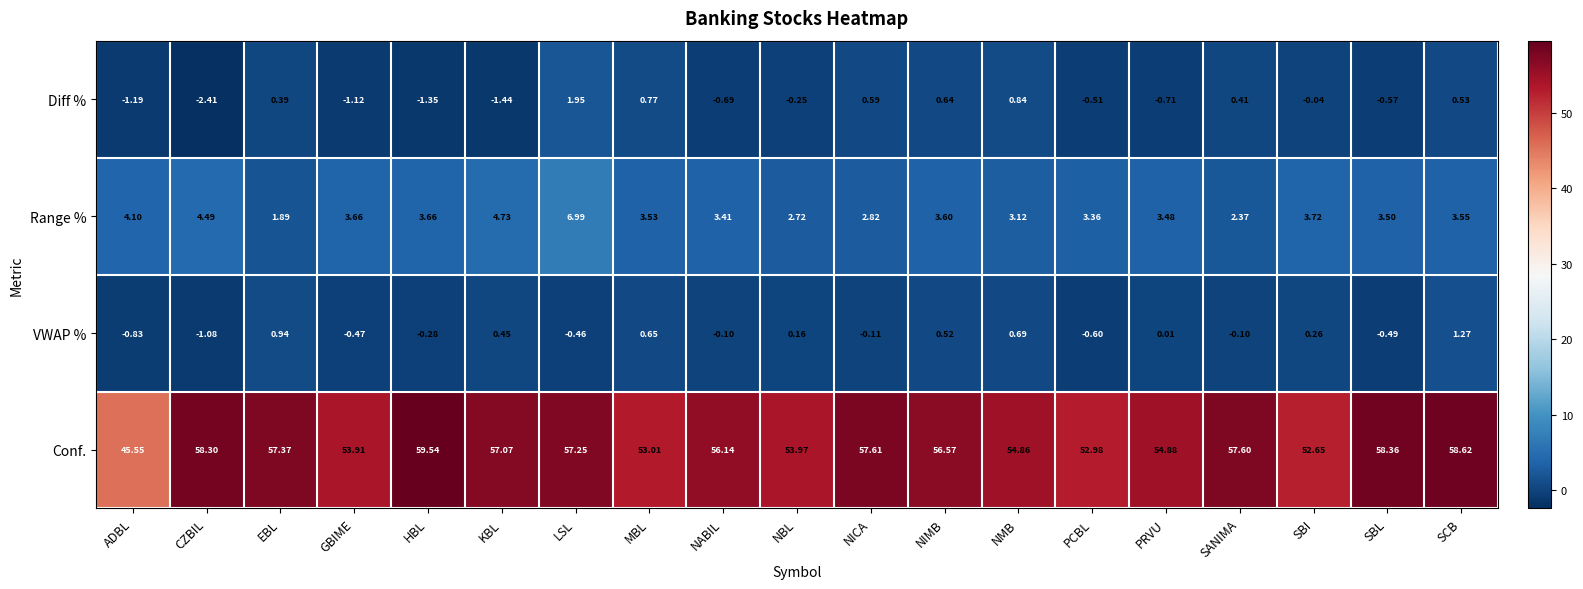

At which category does the chart reach its peak across all series?

HBL